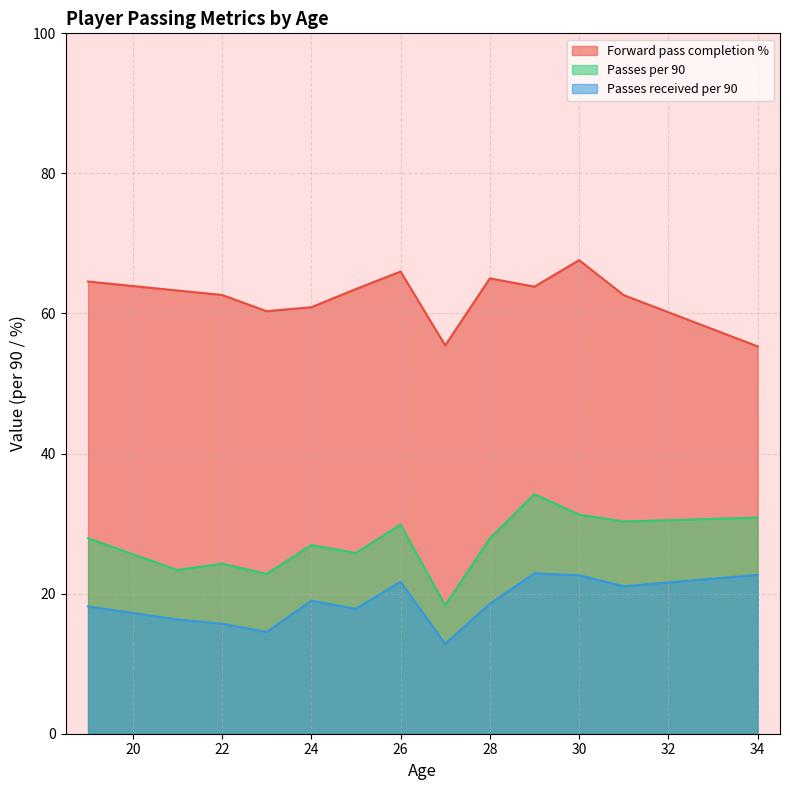

At 25, list the series in order from largest to smallest.

Forward pass completion %, Passes per 90, Passes received per 90